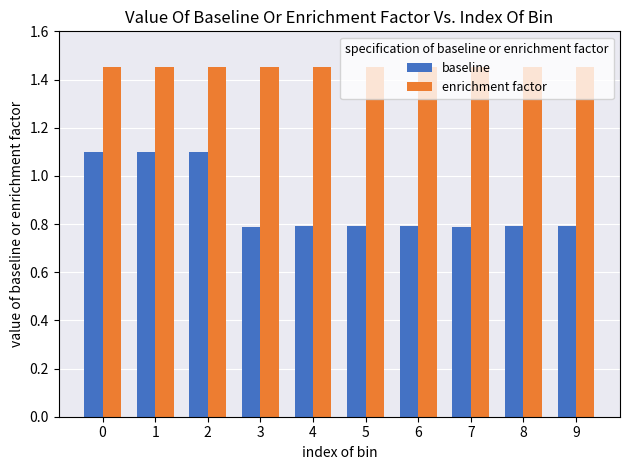

What is the sum of all baseline values?

8.8